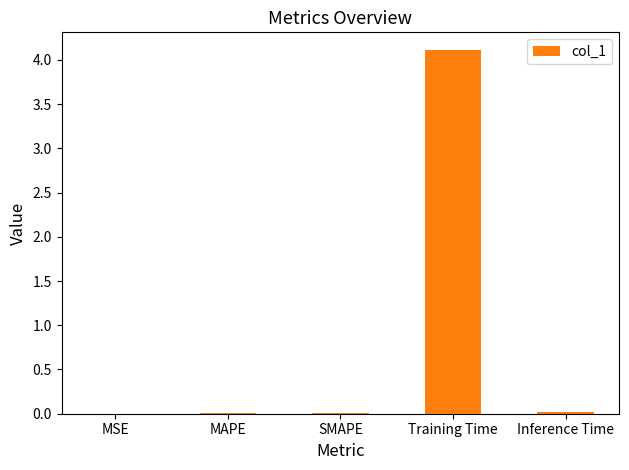

What is the maximum value shown in the chart?

4.1